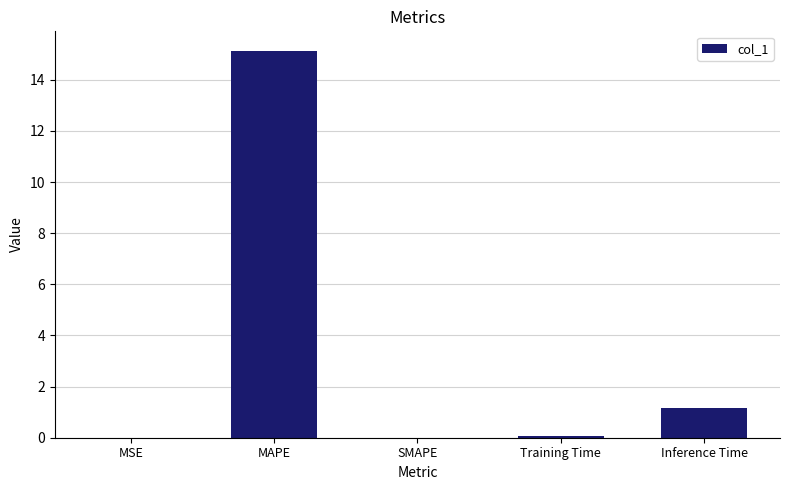

What is the greatest value displayed?

15.1